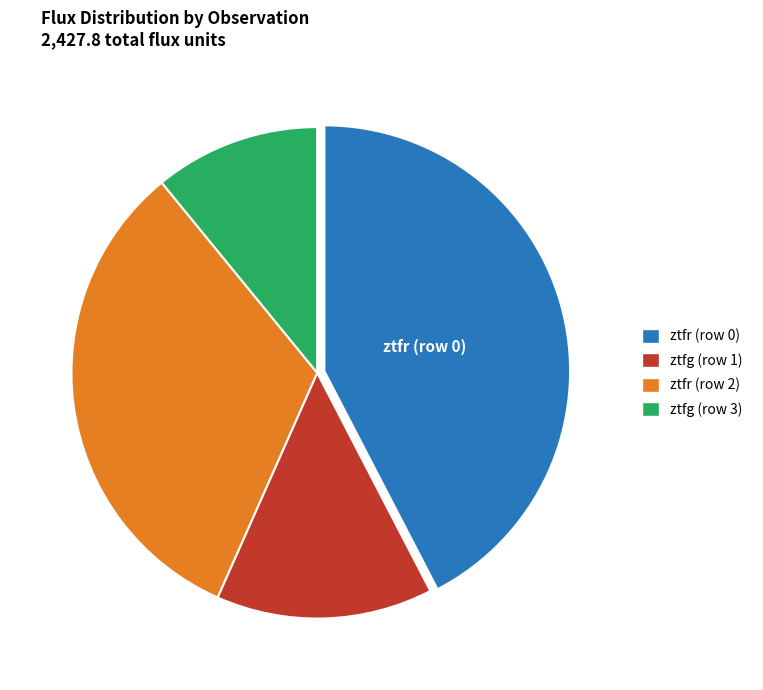

What is the ratio of the value at ztfg (row 3) to the value at ztfr (row 2)?

0.3